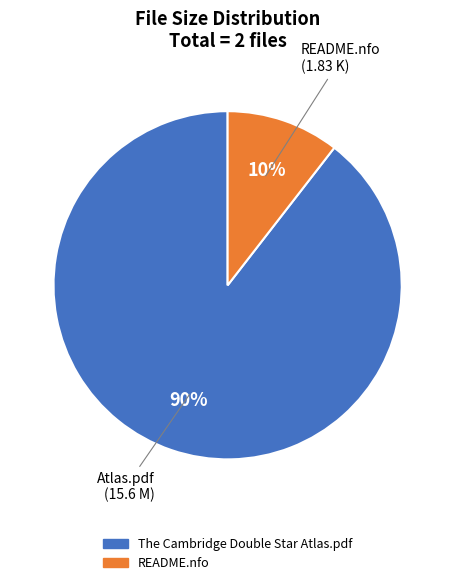

To the nearest percent, what is the combined percentage of The Cambridge Double Star Atlas.pdf and README.nfo?

100%